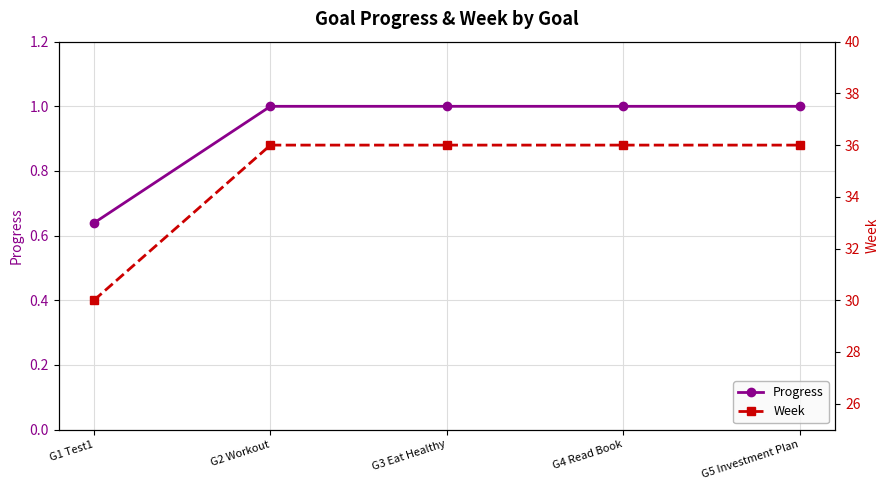

True or false: Week and Progress cross at least once.

False